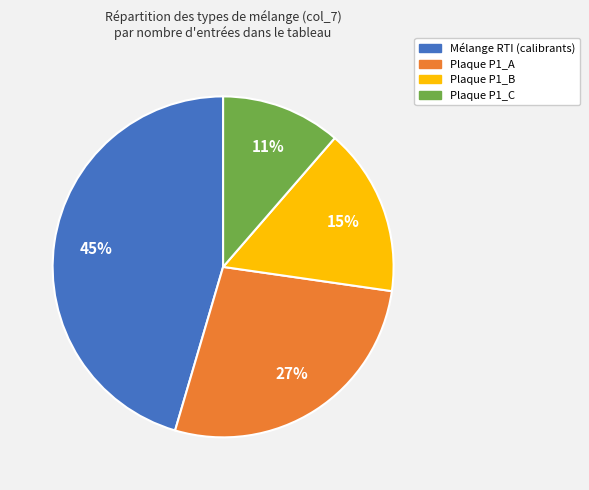

What percentage is the P1_B slice, to the nearest percent?

16%